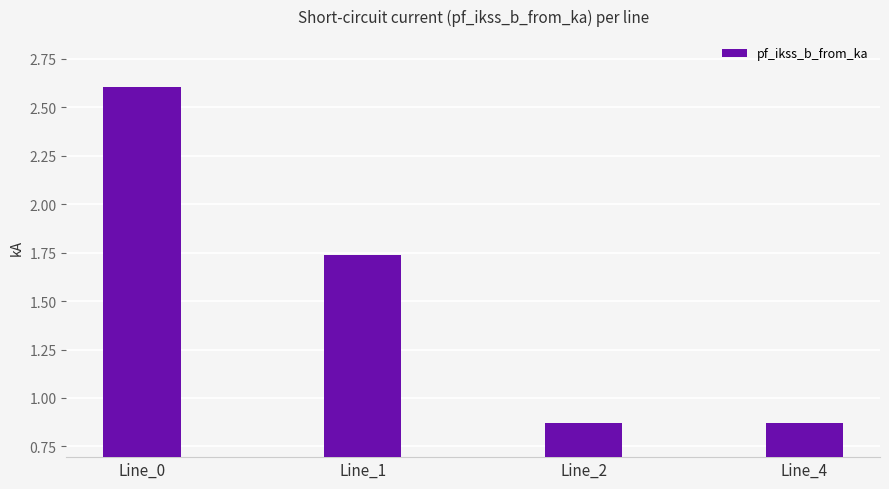

Which category has the highest value across all series?

Line_0